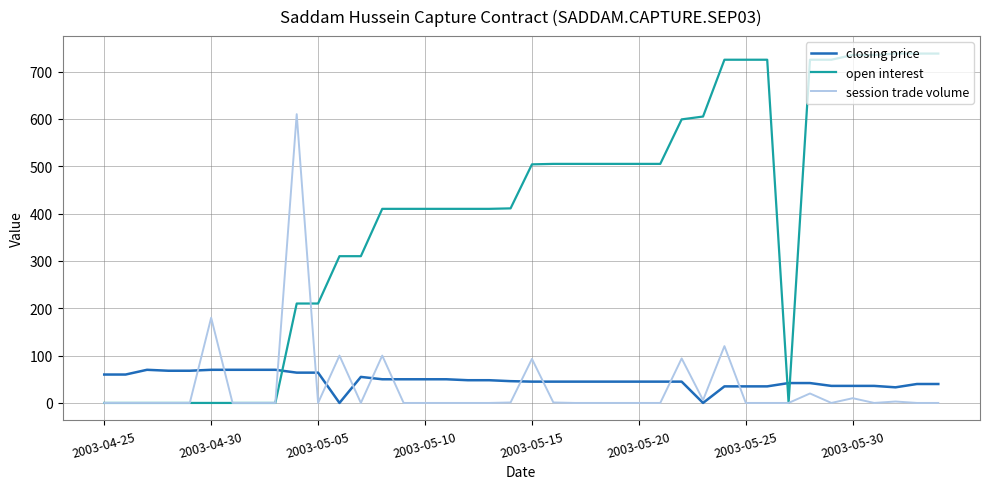

What is the average value of the open interest series?

399